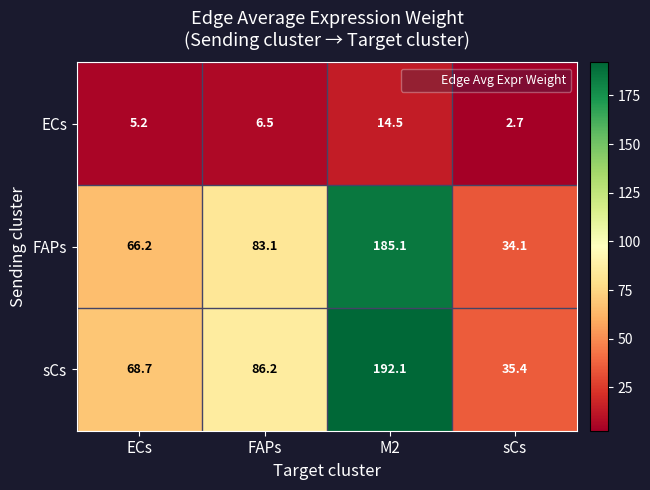

Which series changed the most between M2 and sCs?

sCs